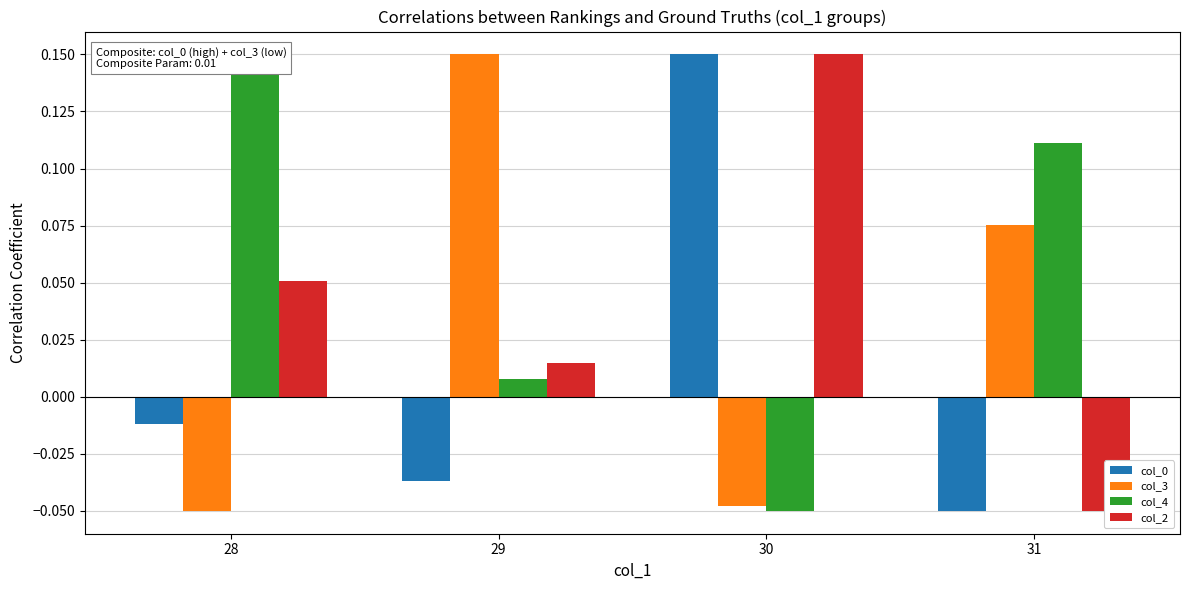

Are the bars grouped side by side (vs. stacked)?

Yes